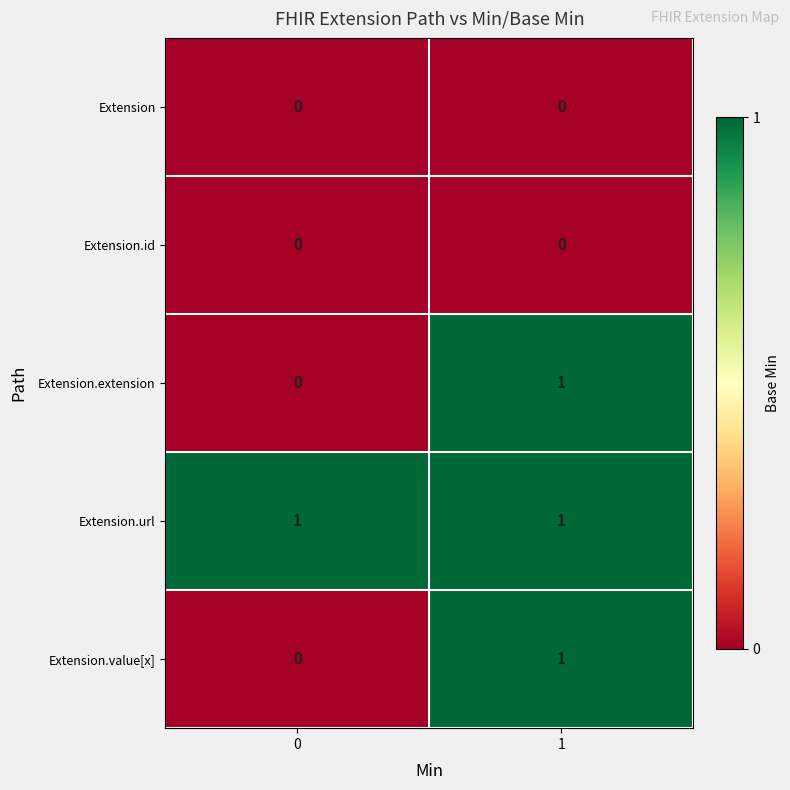

At which category is the sum across all series the highest?

1